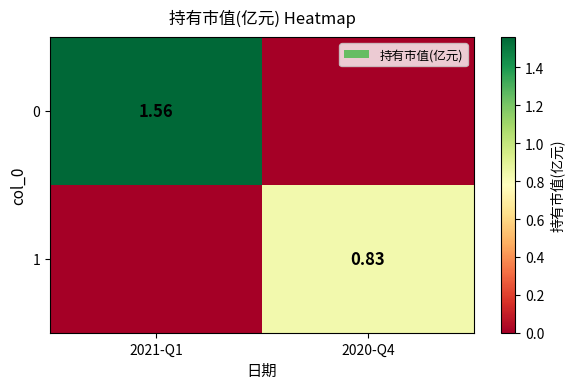

Rank the series by their average value, from highest to lowest.

0, 1